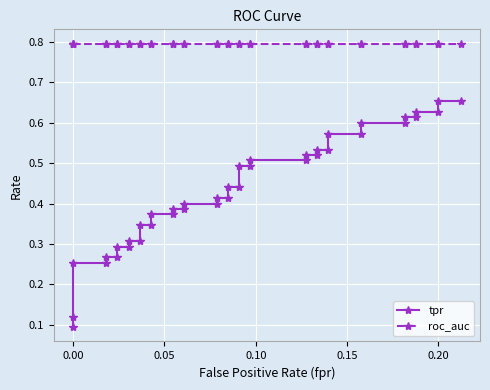

What is the smallest value displayed?

0.1